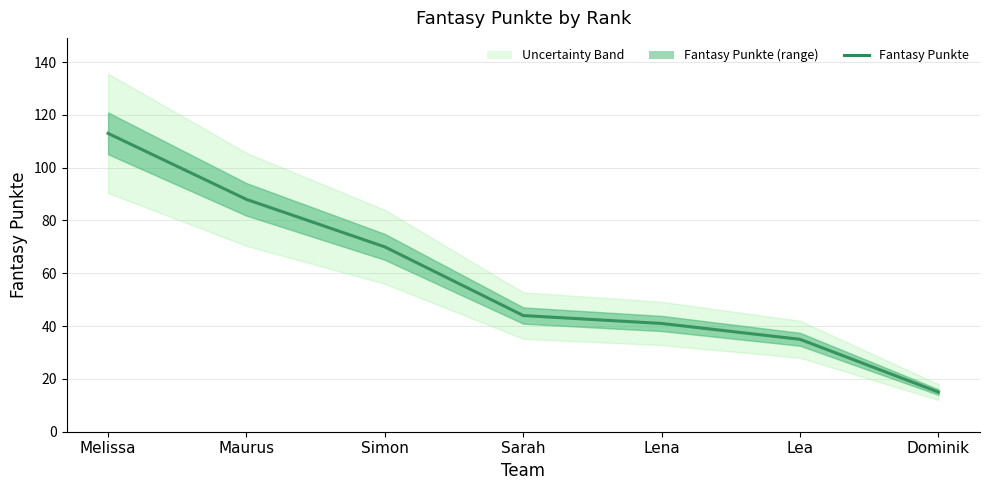

What is the ratio of the value at Simon to the value at Maurus?

0.8